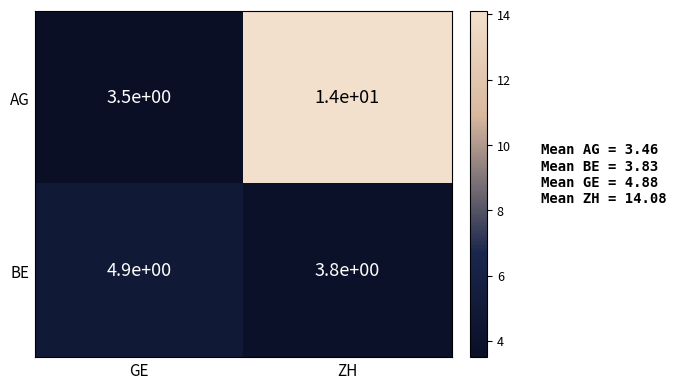

What is the total value across all series at ZH?

17.8